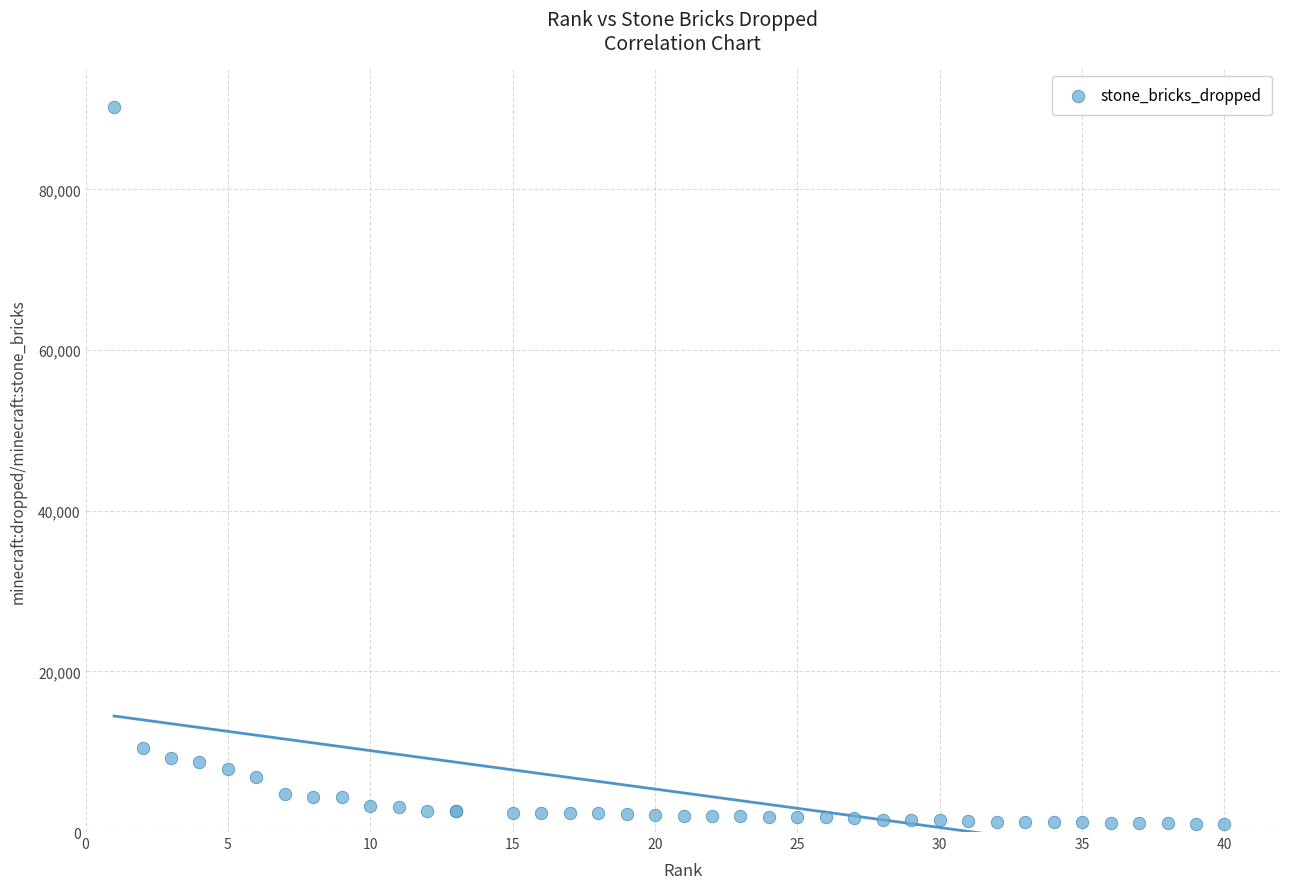

What Y value in the scatter plot is closest to 45640?

10492